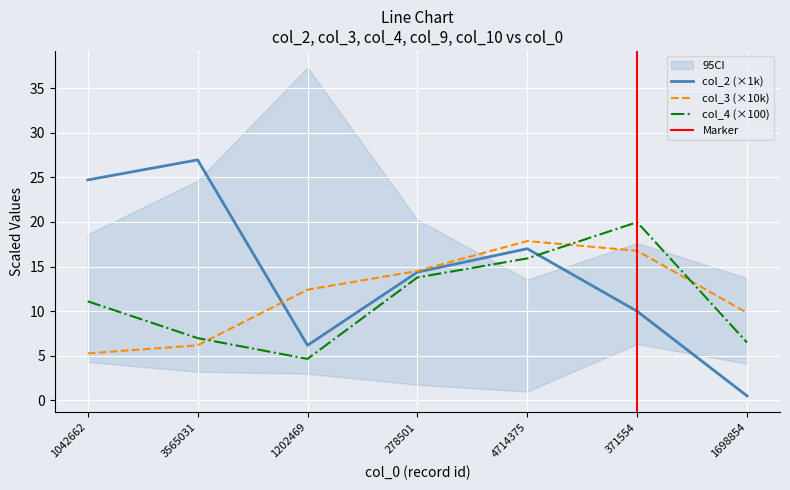

Where is col_2 nearest to the value 13?

278501